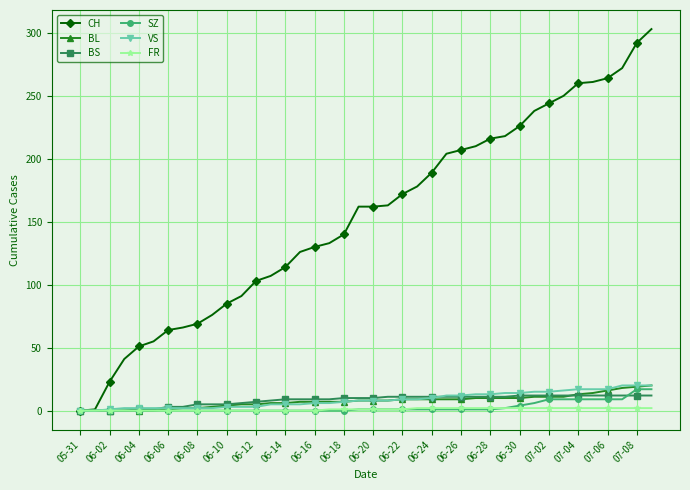

Which series has the widest spread of values?

CH